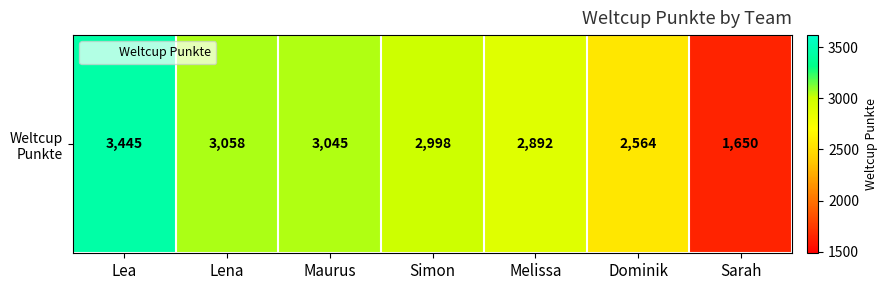

What is the approximate value at Dominik?

2564